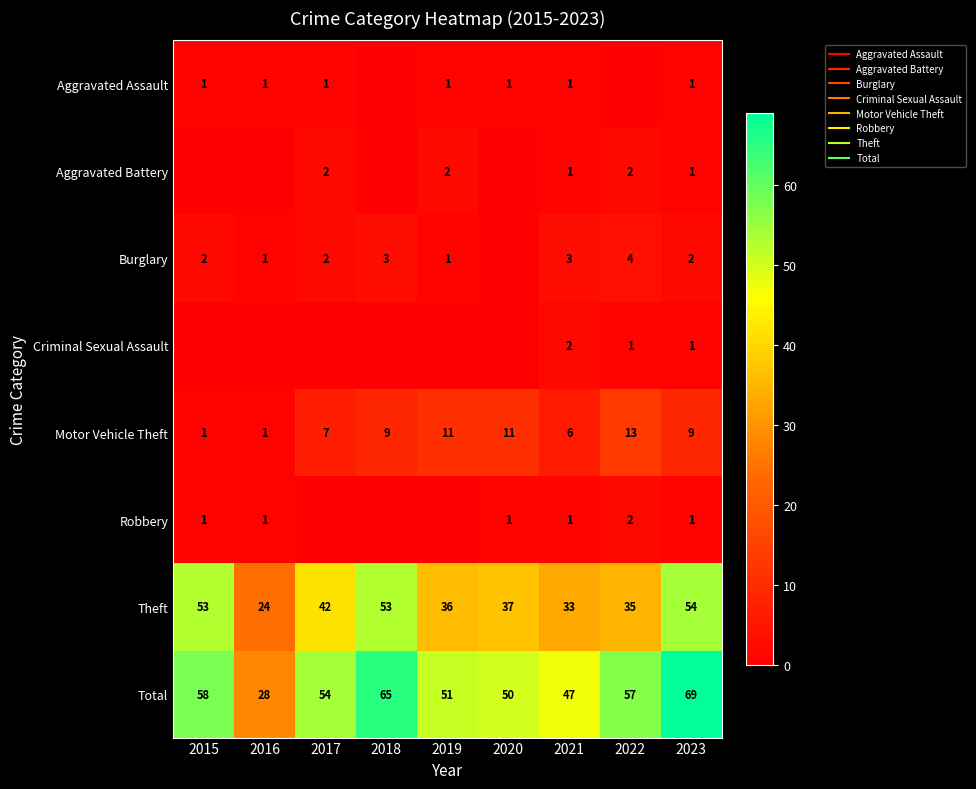

Is it true that Criminal Sexual Assault equals -1 at 2019?

False